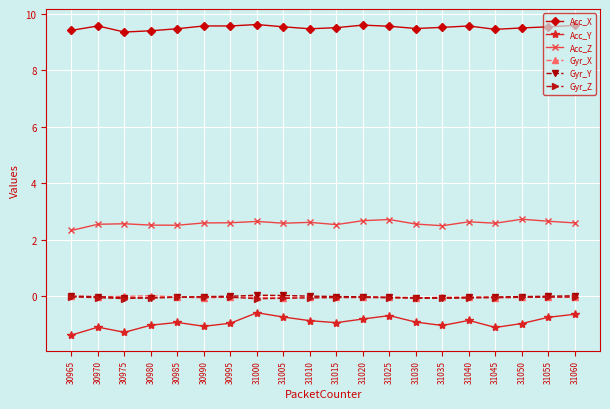

What is the difference between the highest and lowest values at 31030?

10.4